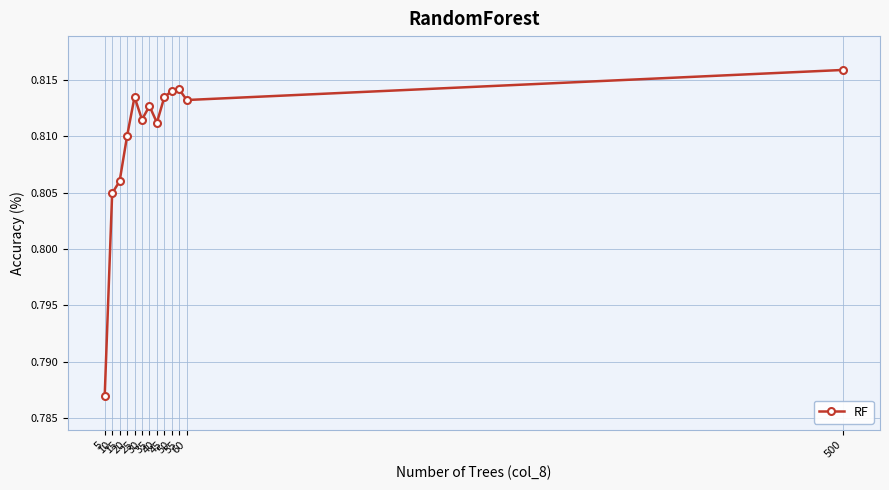

The chart shows a value of 0.3 at 10. True or false?

False